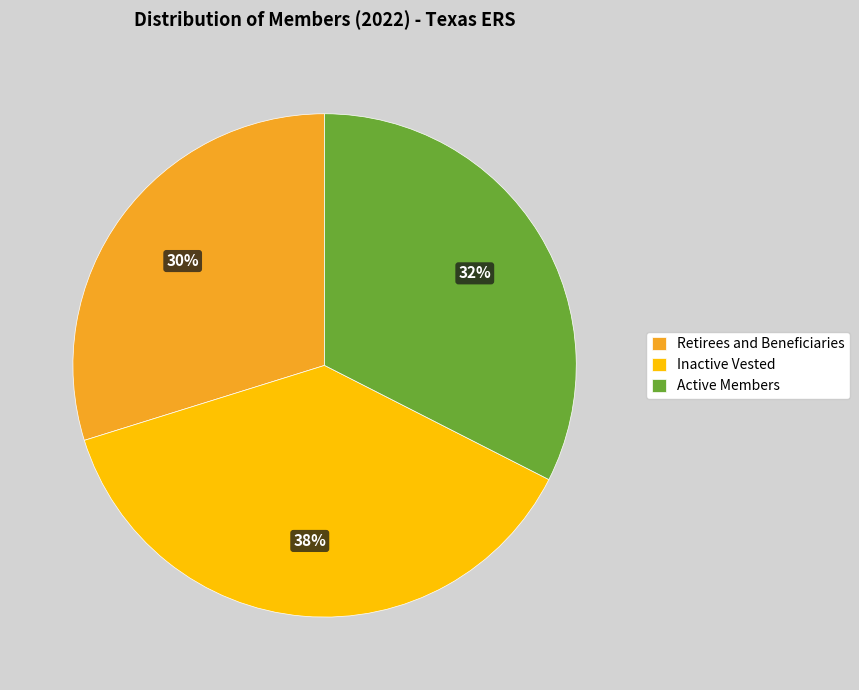

Does any single category account for the majority?

No